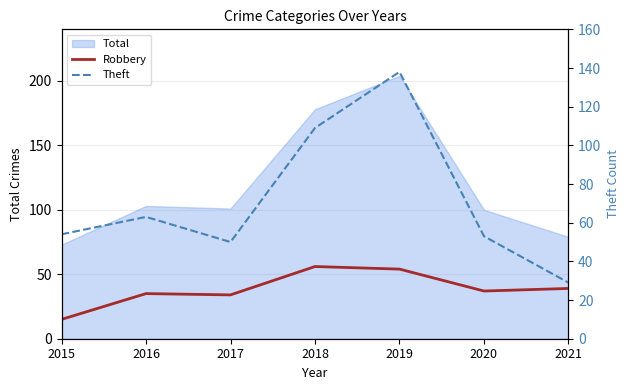

What is the value of the Robbery point at the 1st from the left?

15